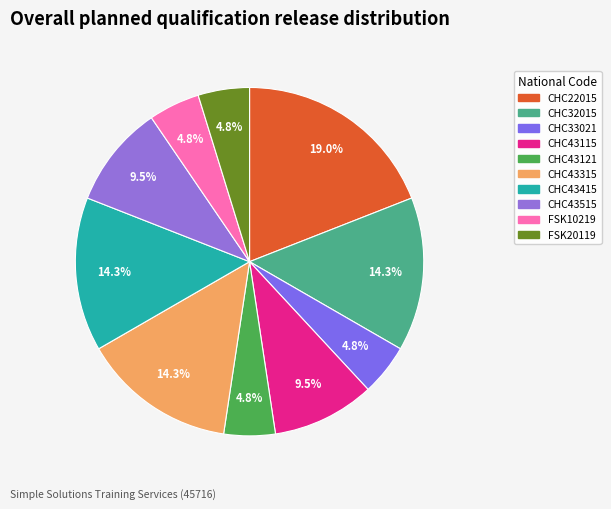

What percentage is the CHC43121 slice, to the nearest percent?

5%